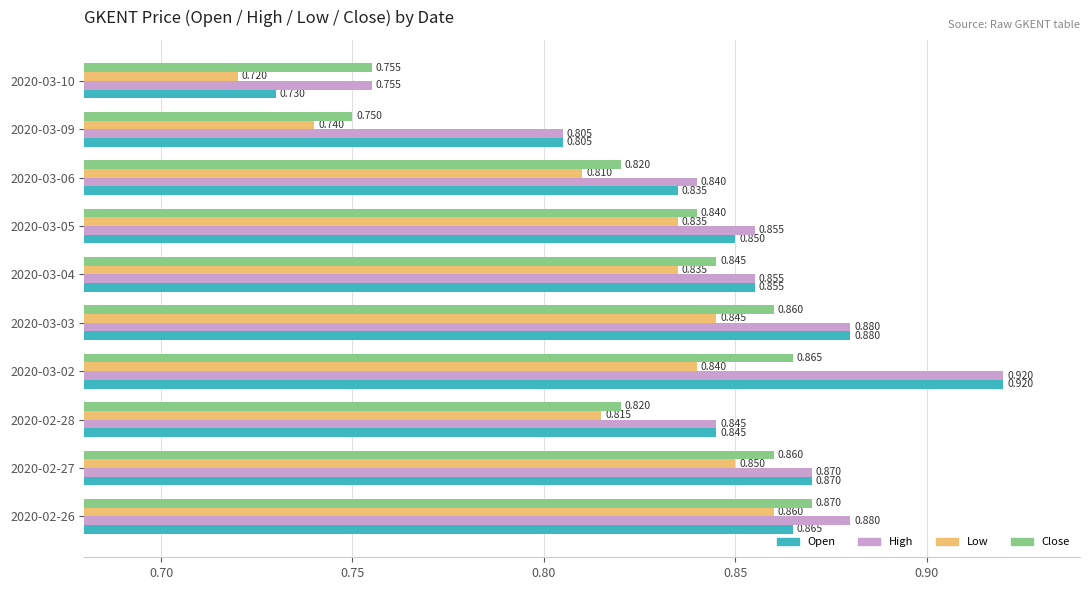

Which series changed the most between 2020-03-05 and 2020-03-10?

Open